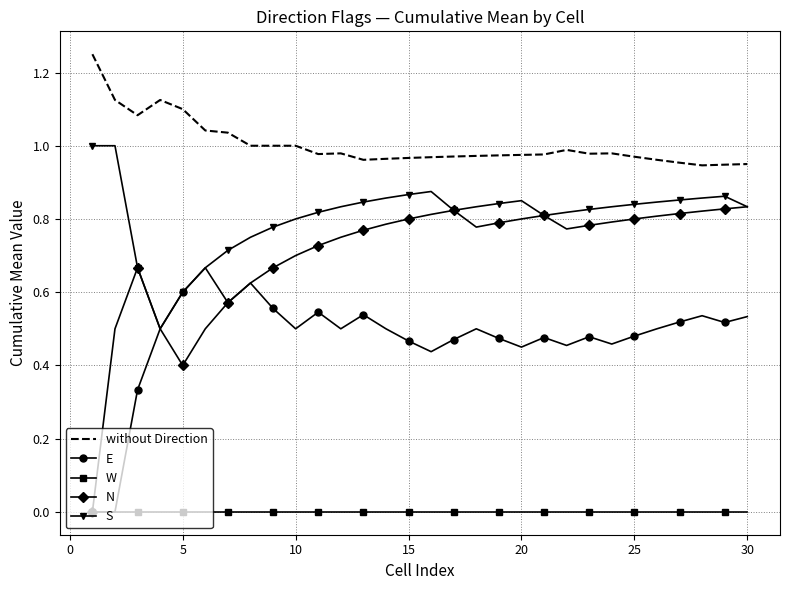

True or false: without Direction and W intersect in this chart.

False